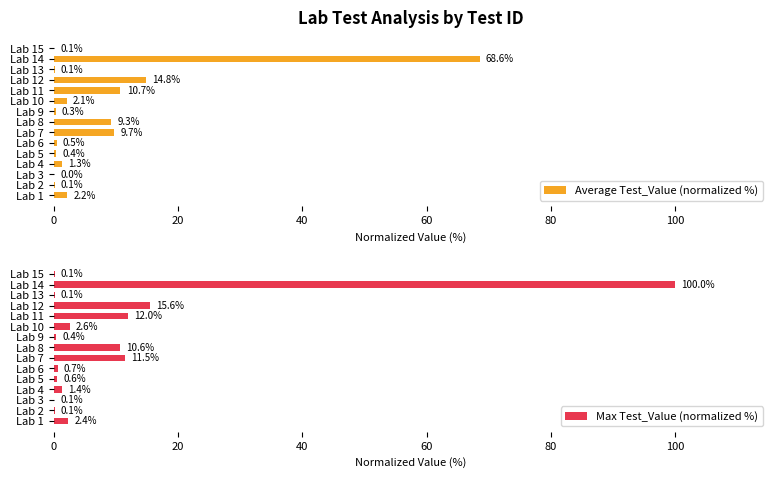

What is the approximate value of Max Test_Value (normalized %) at Lab 11?

12.0